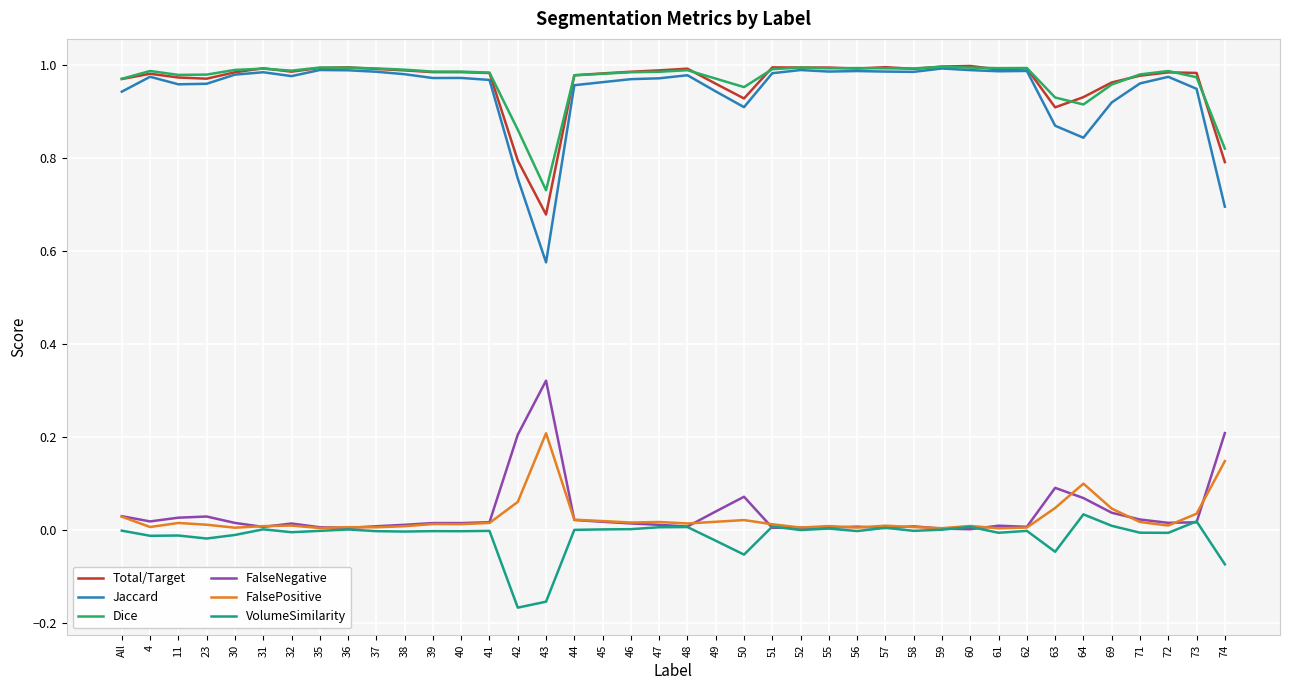

Is it true that Total/Target equals 0.9 at 63?

True